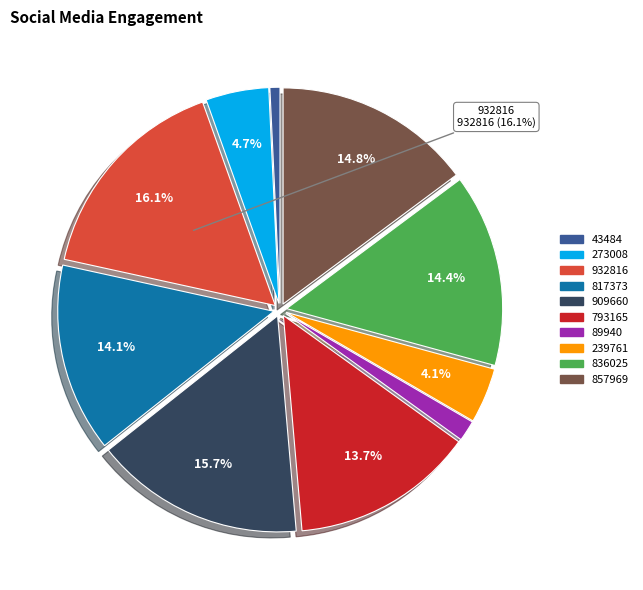

Does 836025 represent more than half of the total?

No